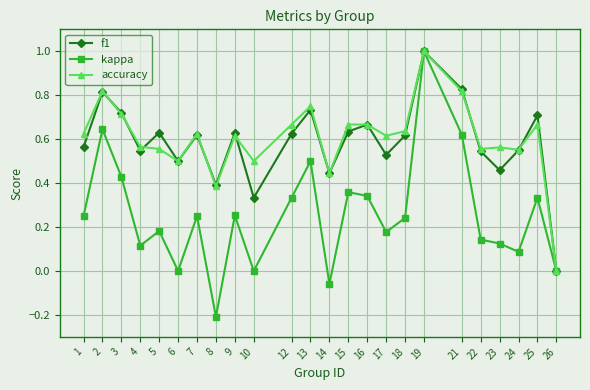

Which series has the largest range (max minus min)?

kappa